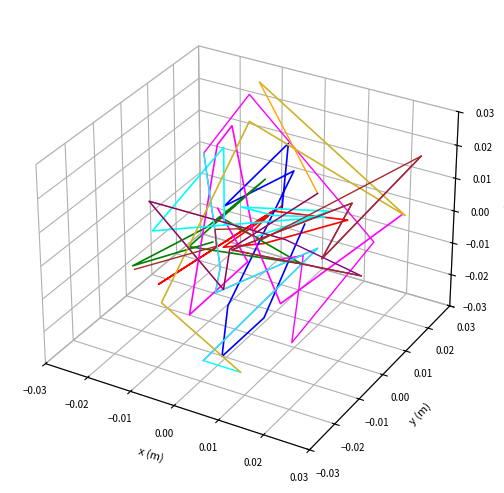

In col_7, how many points are higher than both neighbors (excluding endpoints)?

2